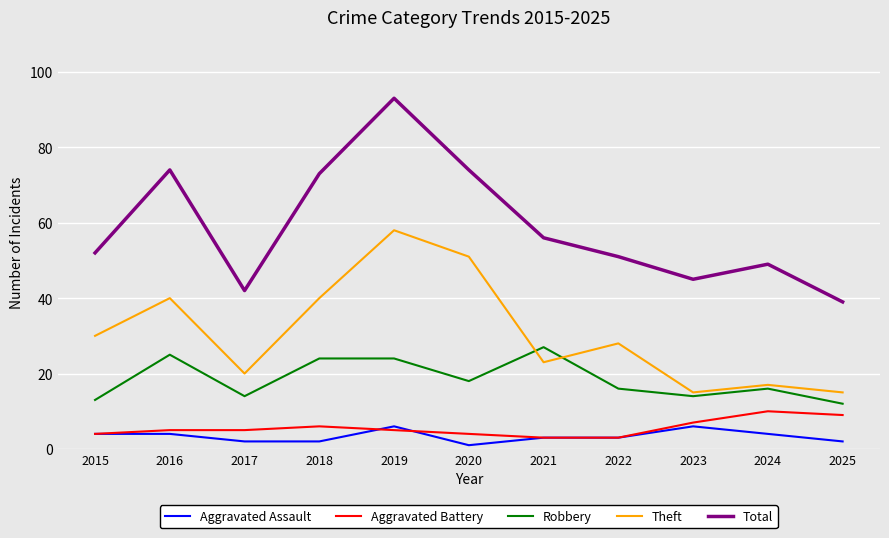

What is the sum of all Robbery values?

203